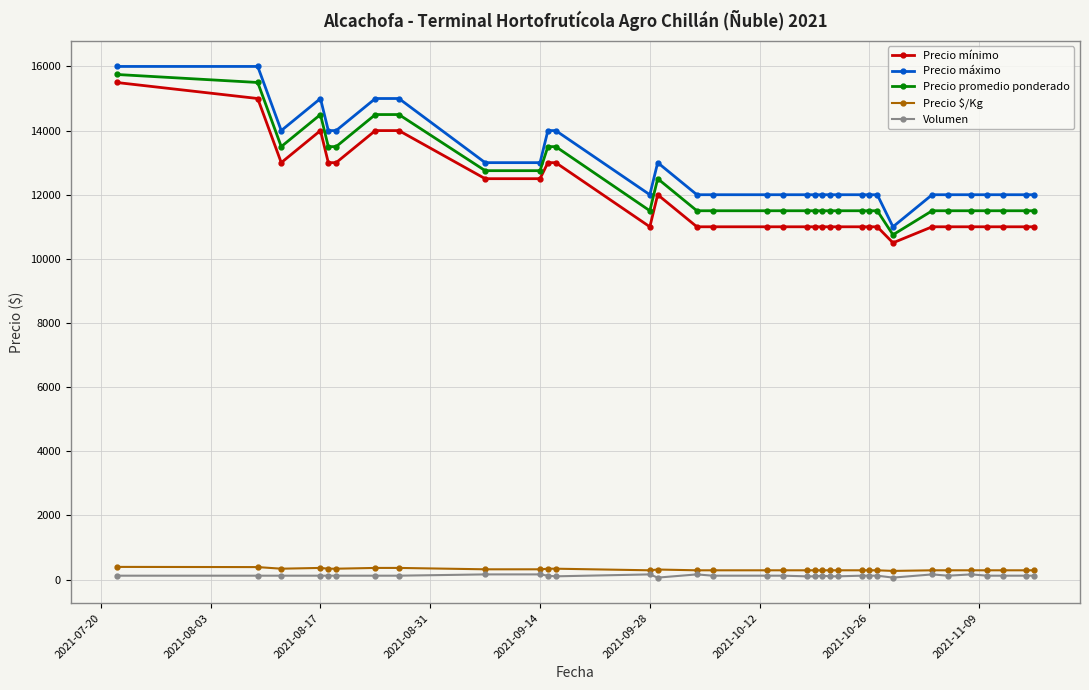

What is the minimum value for Precio promedio ponderado?

10750